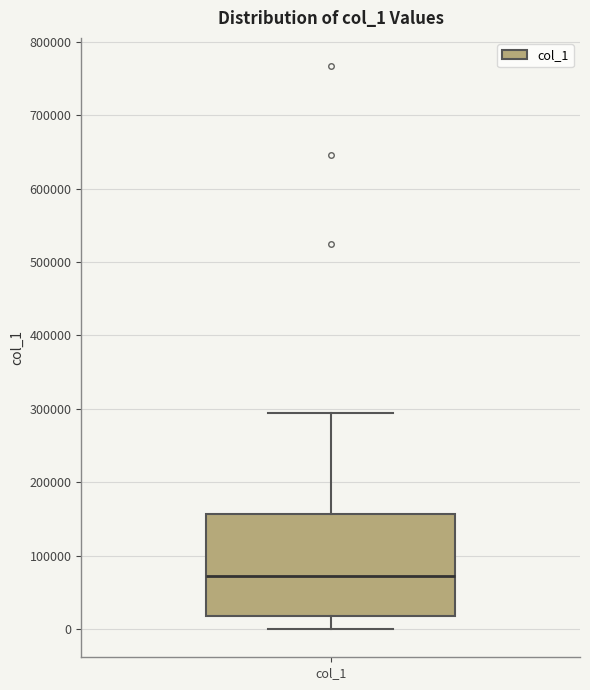

Transcribe this box plot: give where the median line is, the range the box spans, and where the two whiskers end, as read against the y-axis. The values are not printed on the chart, so give them approximately, as read against the axis.

median 70000, box 20000 to 160000, whiskers 0 to 290000